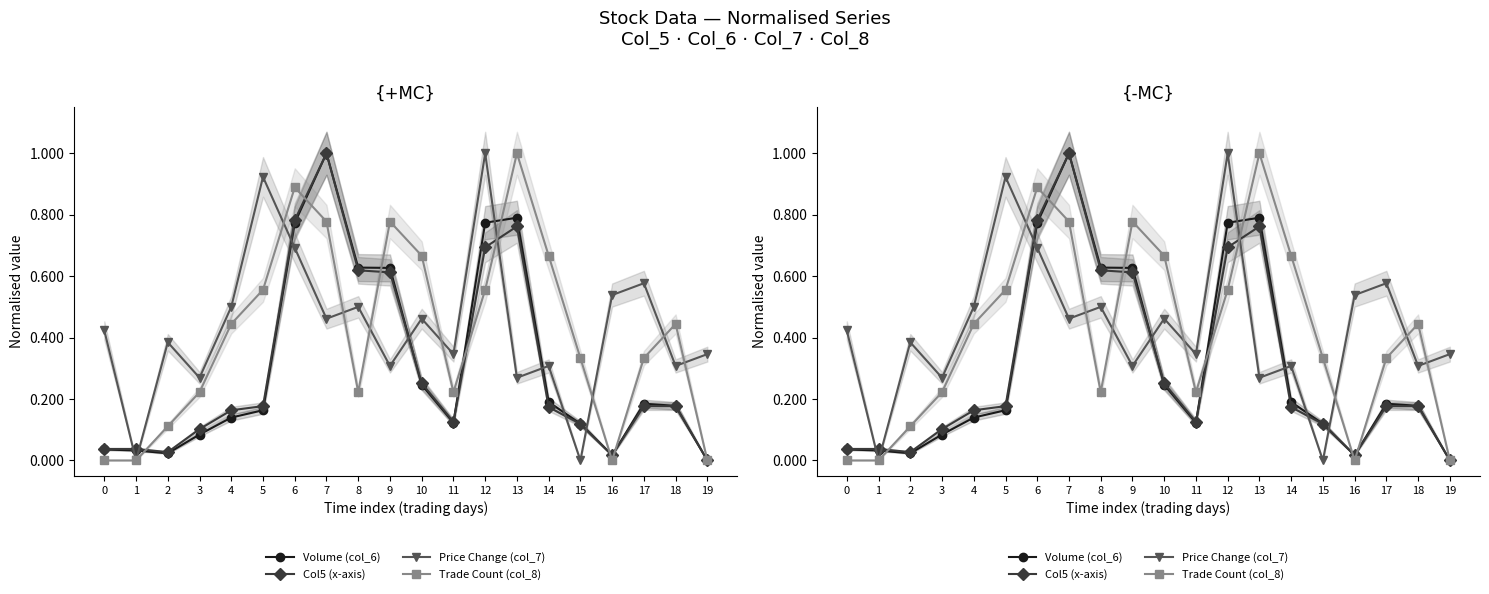

What is the value of the Price Change (col_7) point at the 4th from the left?

0.3